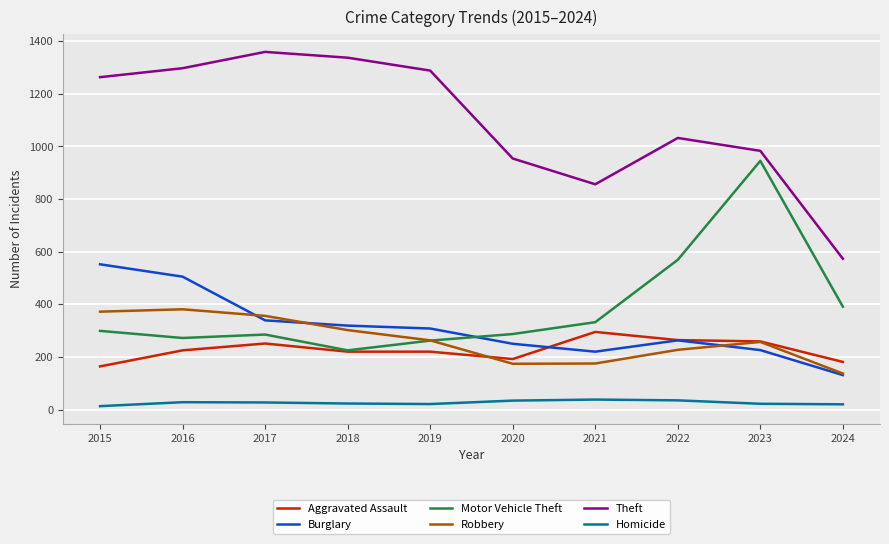

Between 2016 and 2017, which series saw the biggest shift?

Burglary